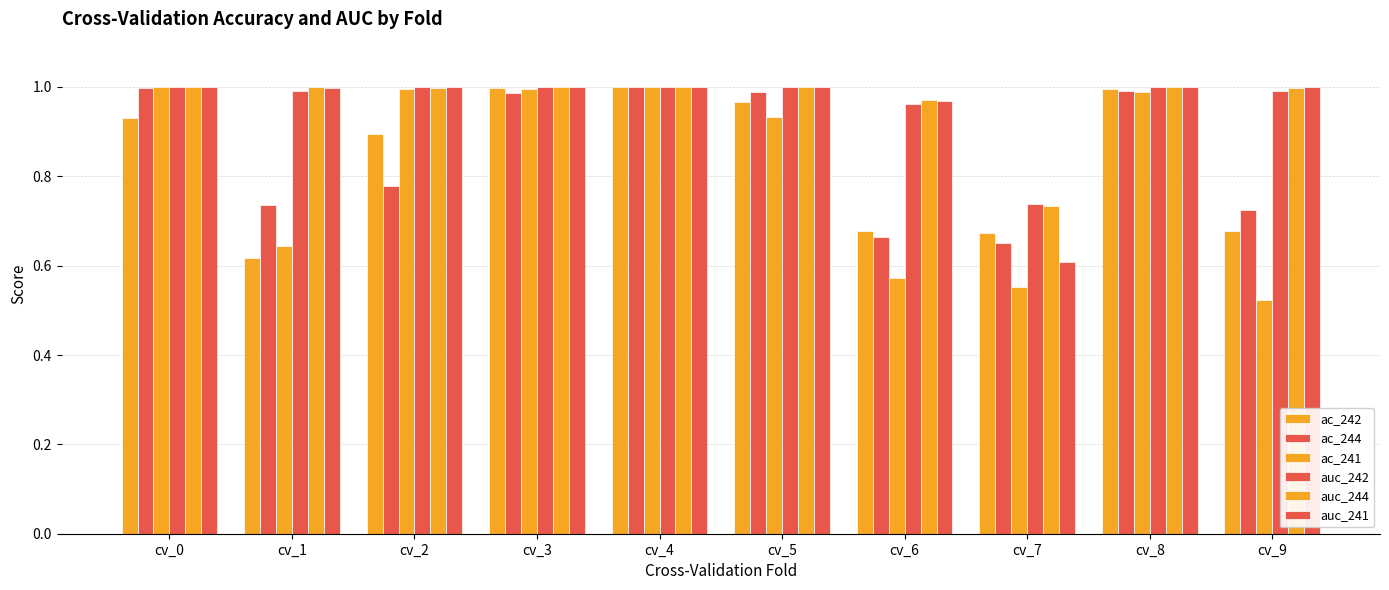

What is the approximate value of ac_241 at cv_8?

1.0